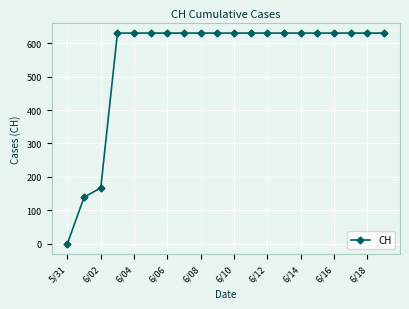

What is the value of the 10th point from the left?

631